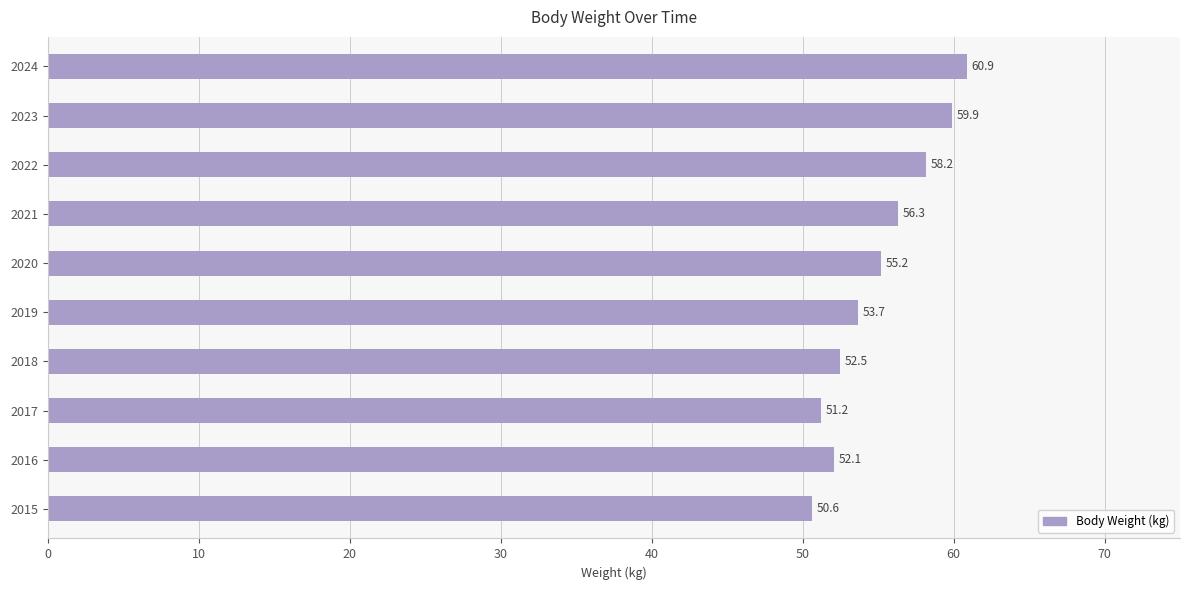

Reading top to bottom, list all the values displayed in this chart.

60.9	59.9	58.2	56.3	55.2	53.7	52.5	51.2	52.1	50.6